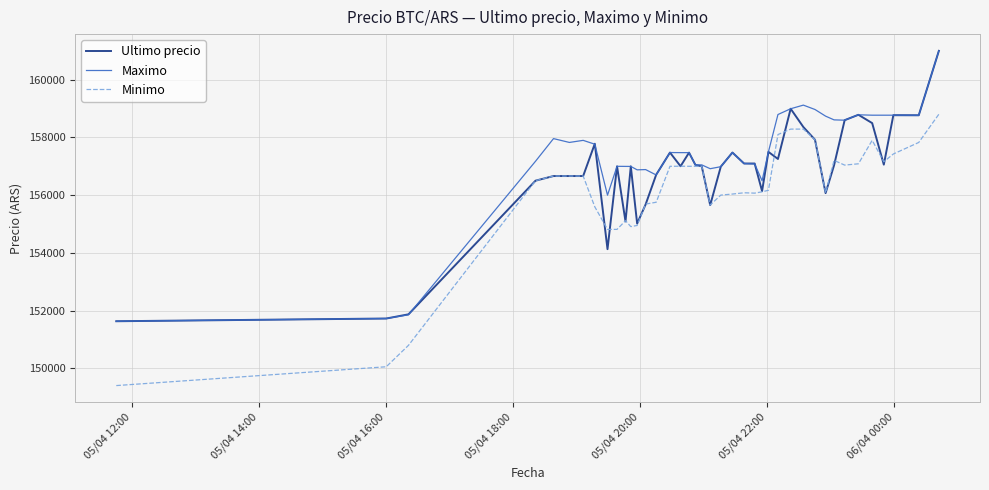

Which series has the largest total across all categories?

Maximo